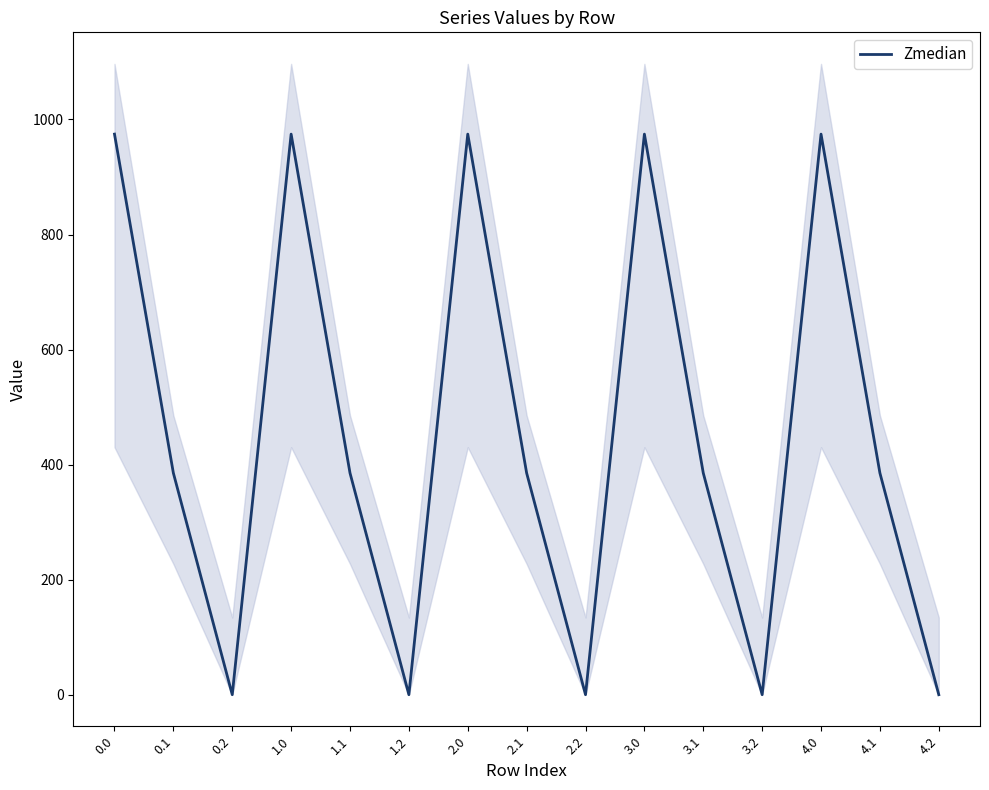

How many lines are shown in the chart?

1